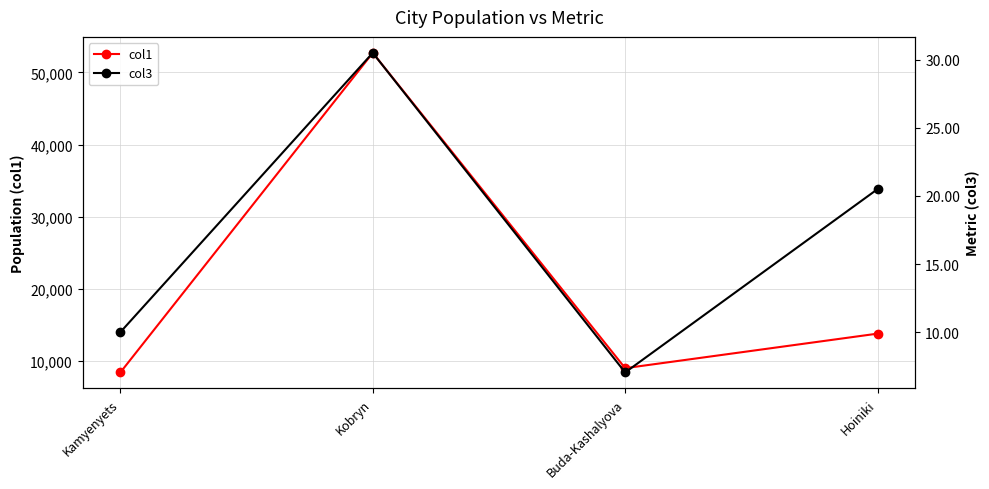

Reading left to right, extract all data points from this chart.

col1: Kamyenyets=8425.0	Kobryn=52711.0	Buda-Kashalyova=9016.0	Hoiniki=13800.0
col3: Kamyenyets=10.0	Kobryn=30.5	Buda-Kashalyova=7.0	Hoiniki=20.5